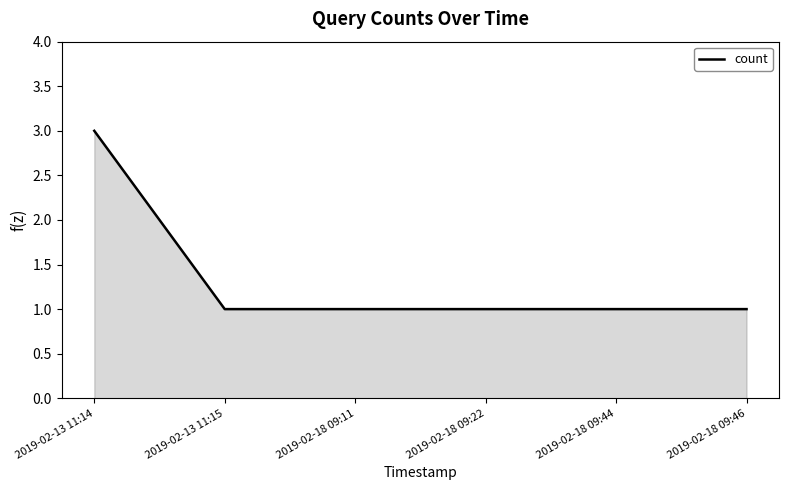

What is the minimum value shown in the chart?

1